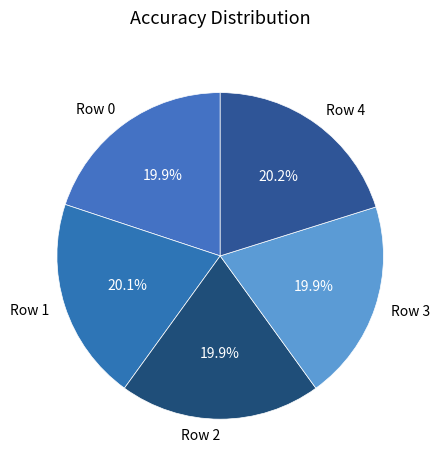

To the nearest percent, what percentage of the pie is Row 0?

20%